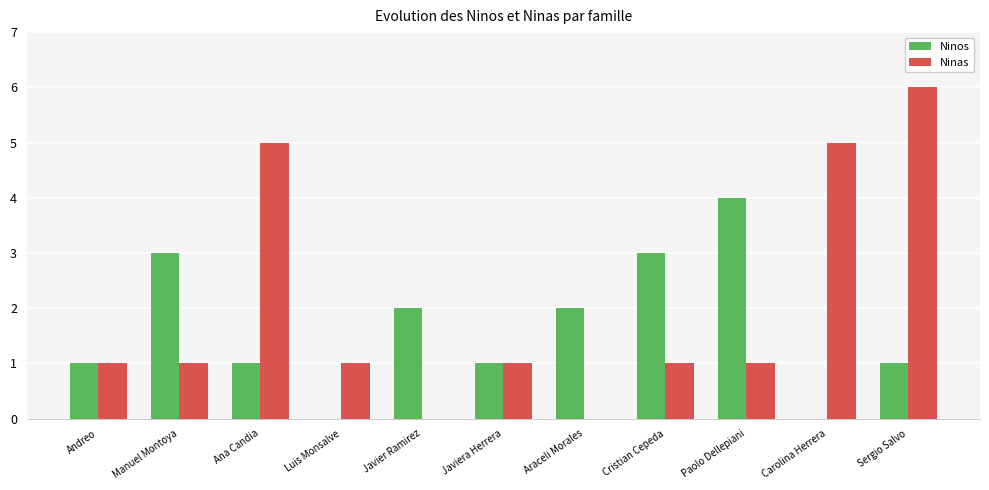

Count the number of categories in the chart.

11